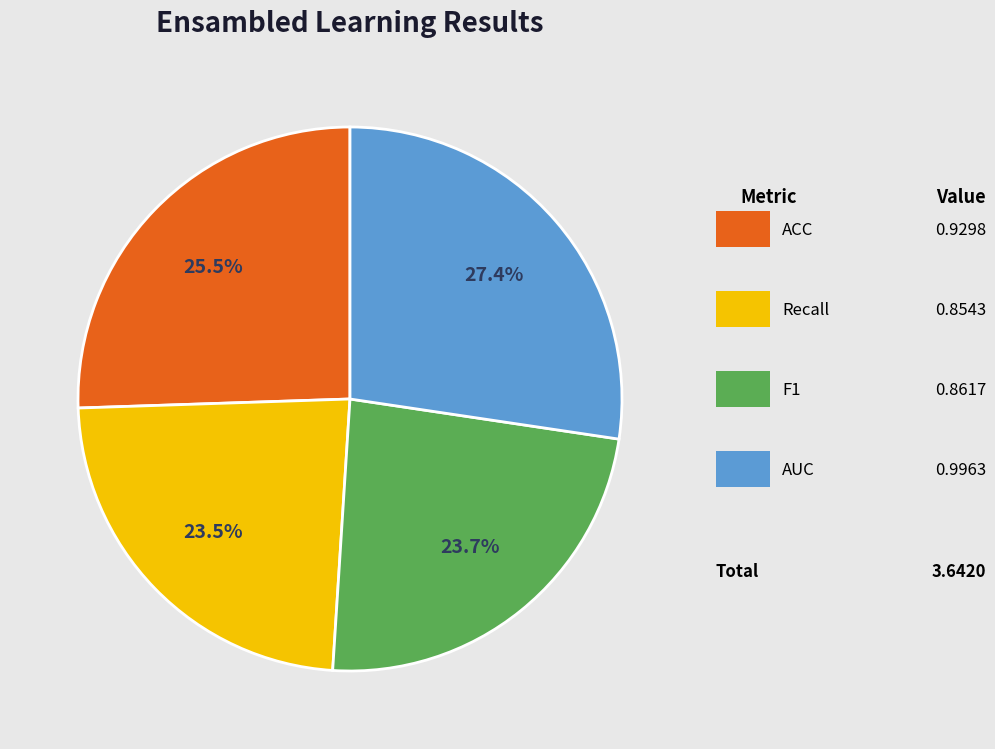

Is there a majority slice in this chart?

No